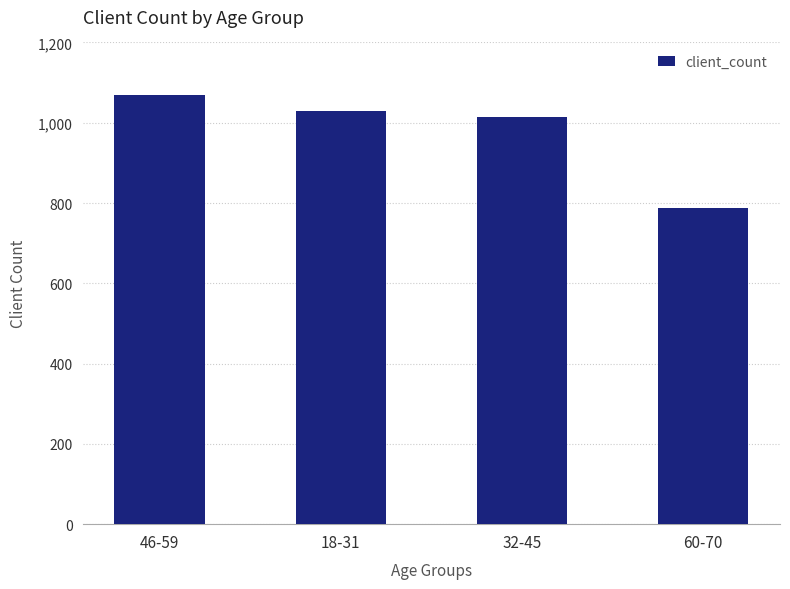

True or false: the data shows 1512 at 18-31.

False